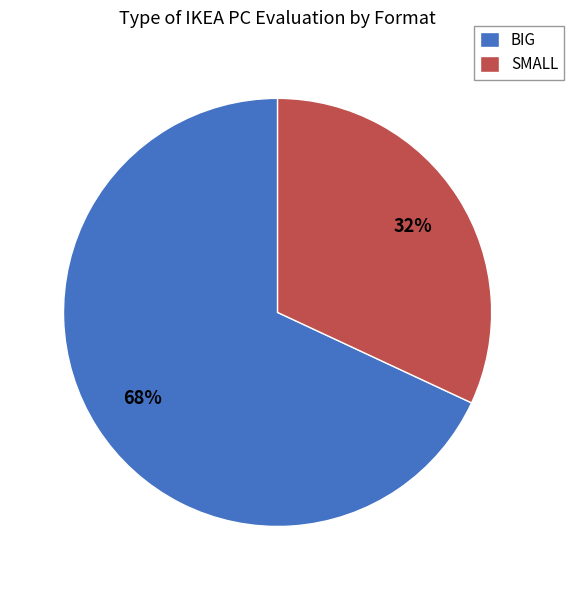

To the nearest percent, what is the difference between the largest and smallest slice percentages?

36%